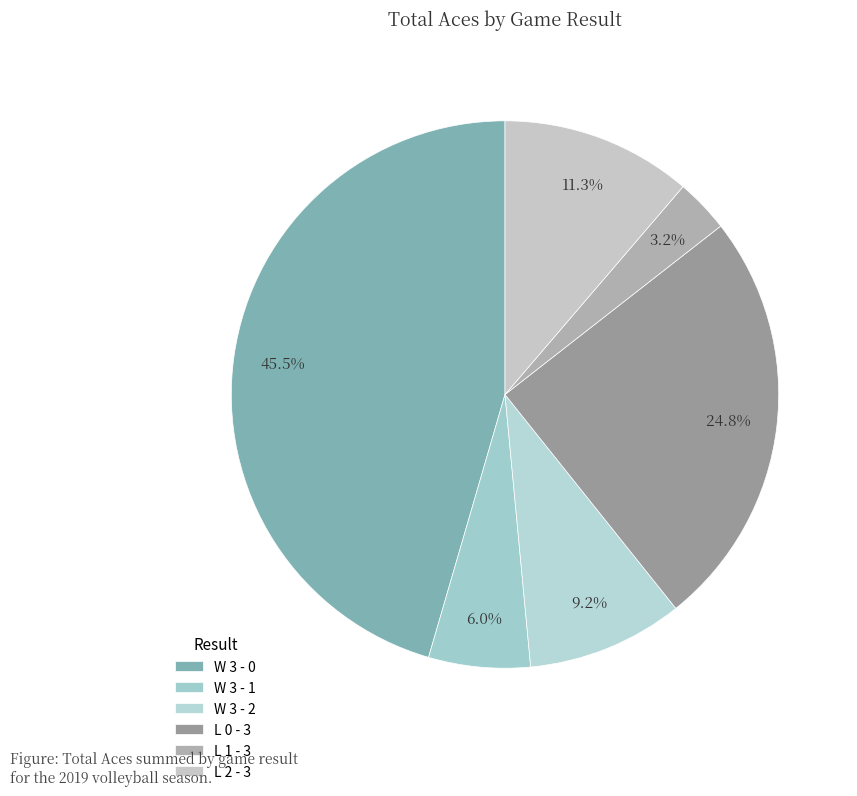

To the nearest percent, what is the difference between the largest and smallest slice percentages?

42%